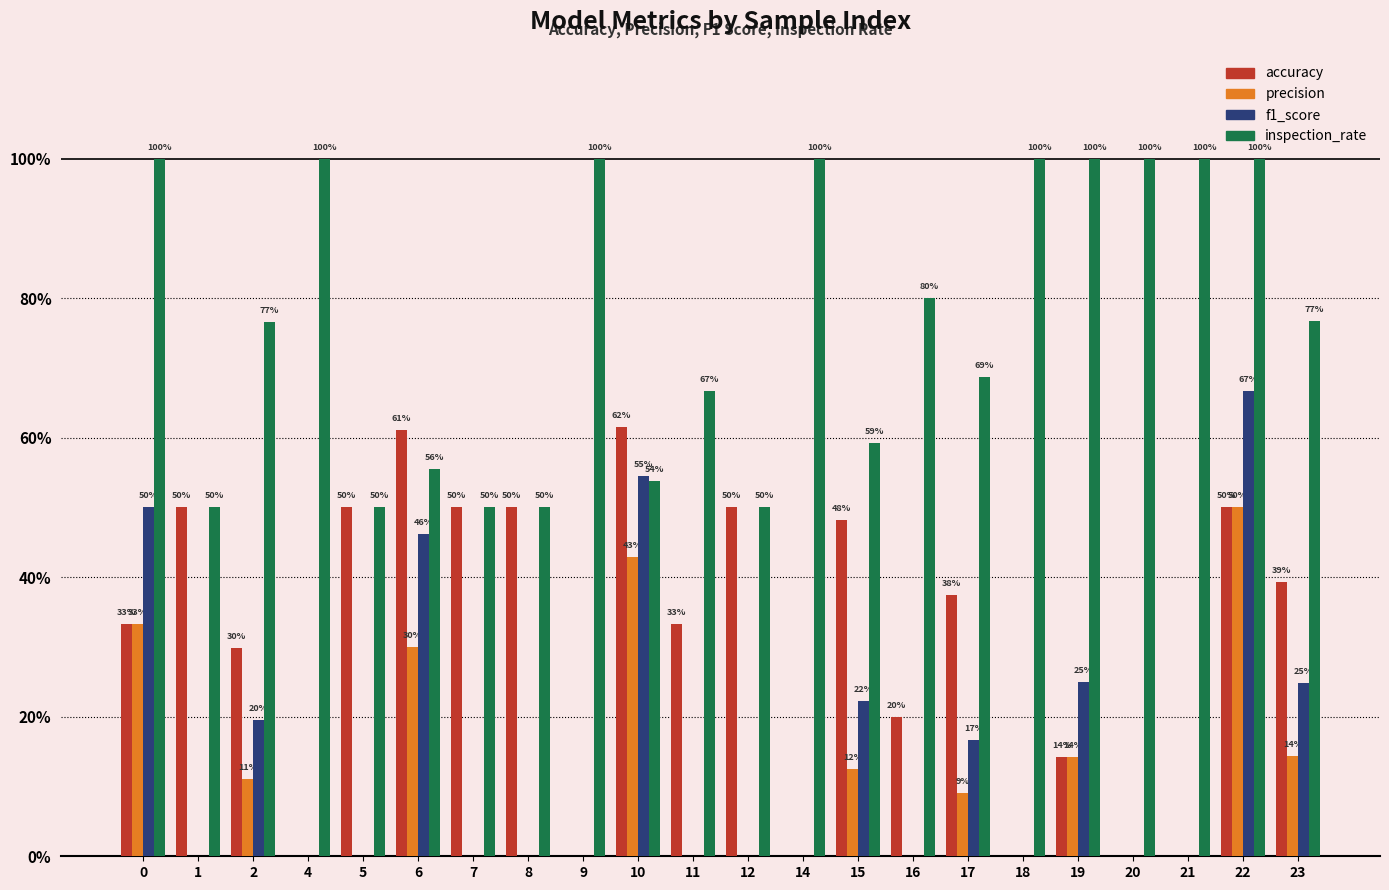

Are the bars grouped side by side (vs. stacked)?

Yes